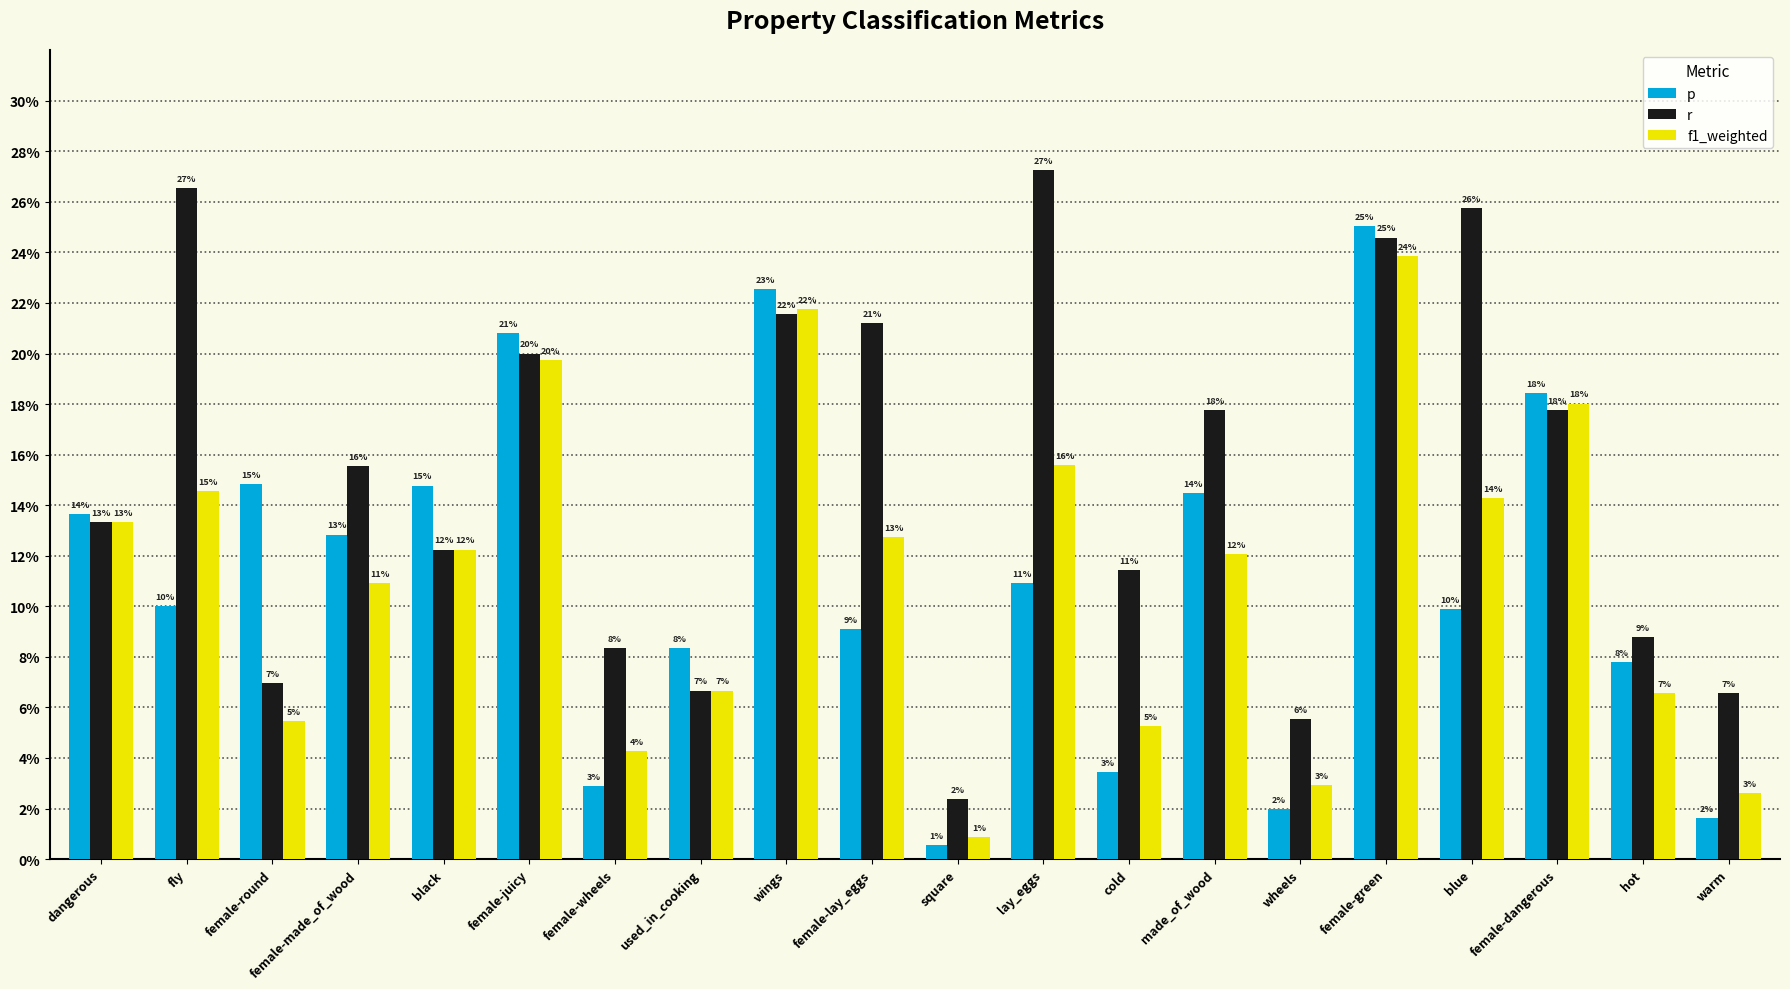

Are the bars horizontal?

No